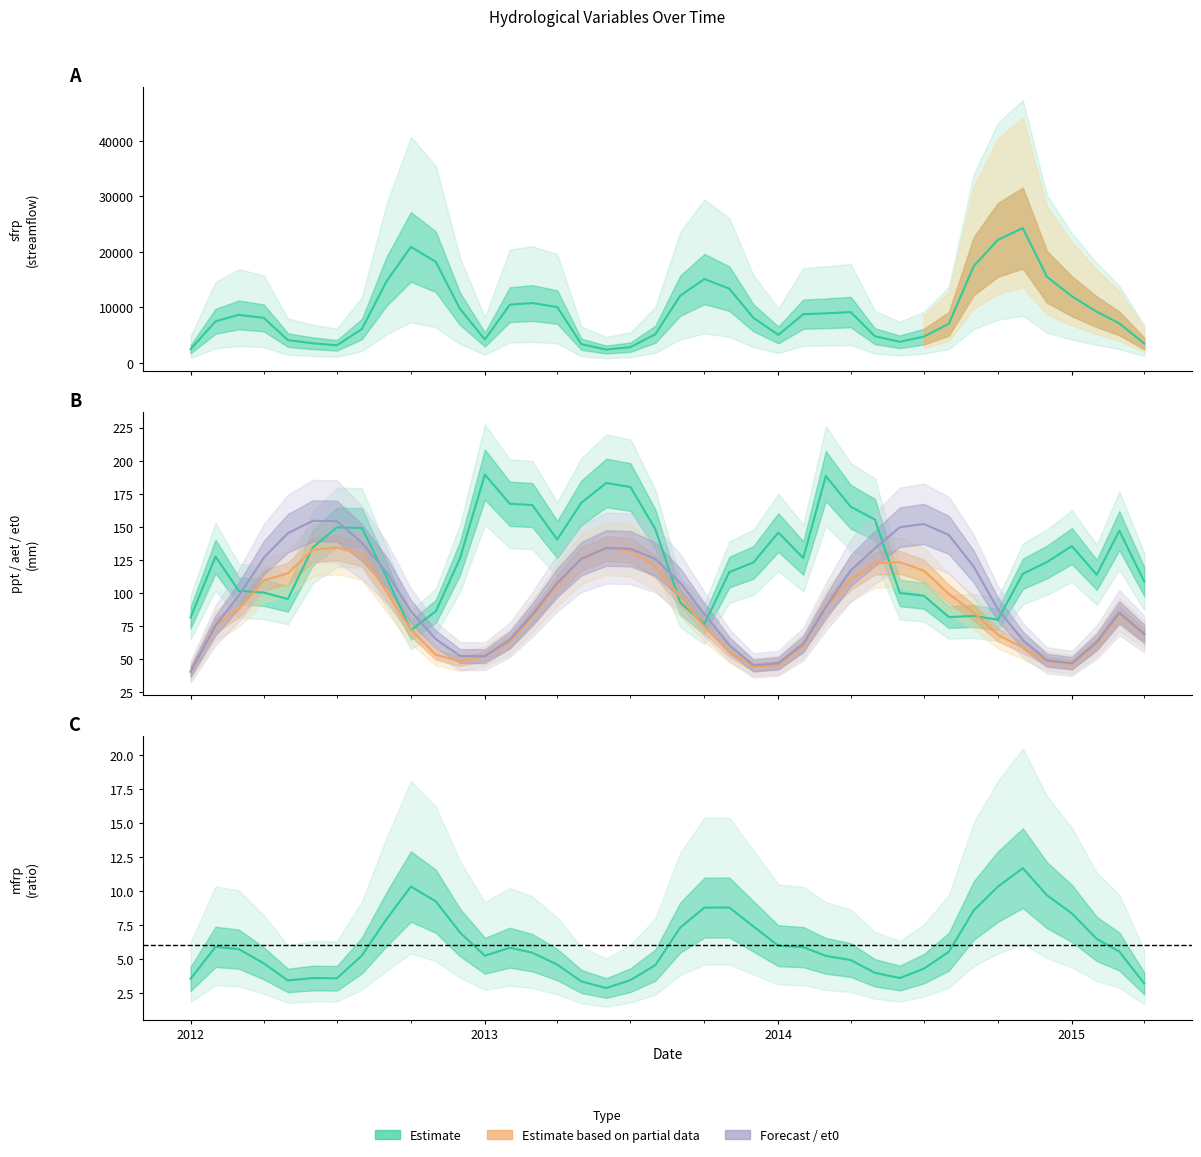

What position from the right is 22?

18